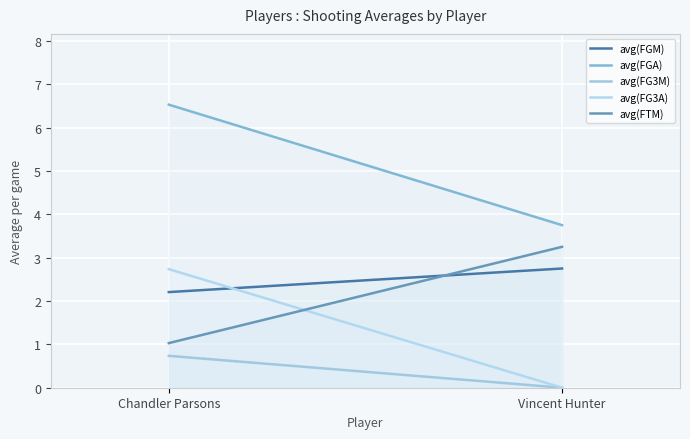

Reading right to left, extract all data points from this chart.

avg(FGM): Vincent Hunter=2.8	Chandler Parsons=2.2
avg(FGA): Vincent Hunter=3.8	Chandler Parsons=6.5
avg(FG3M): Vincent Hunter=0.0	Chandler Parsons=0.7
avg(FG3A): Vincent Hunter=0.0	Chandler Parsons=2.7
avg(FTM): Vincent Hunter=3.2	Chandler Parsons=1.0